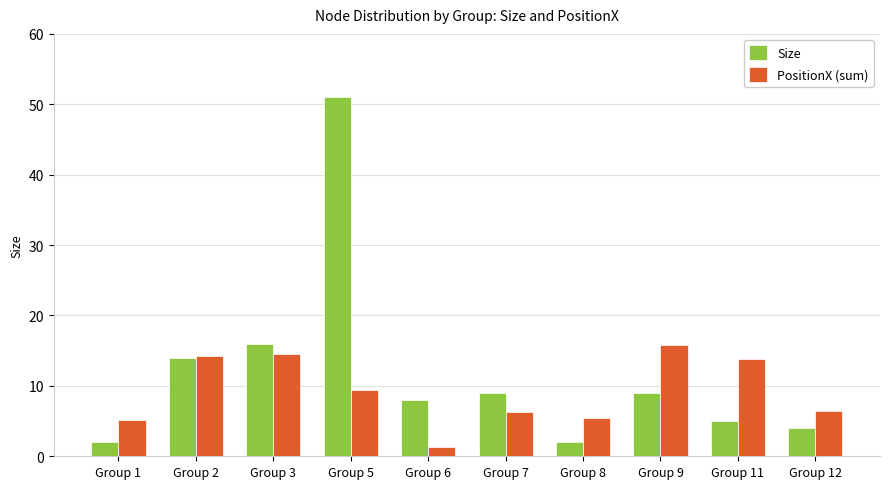

Rank the series by their average value, from highest to lowest.

Size, PositionX (sum)